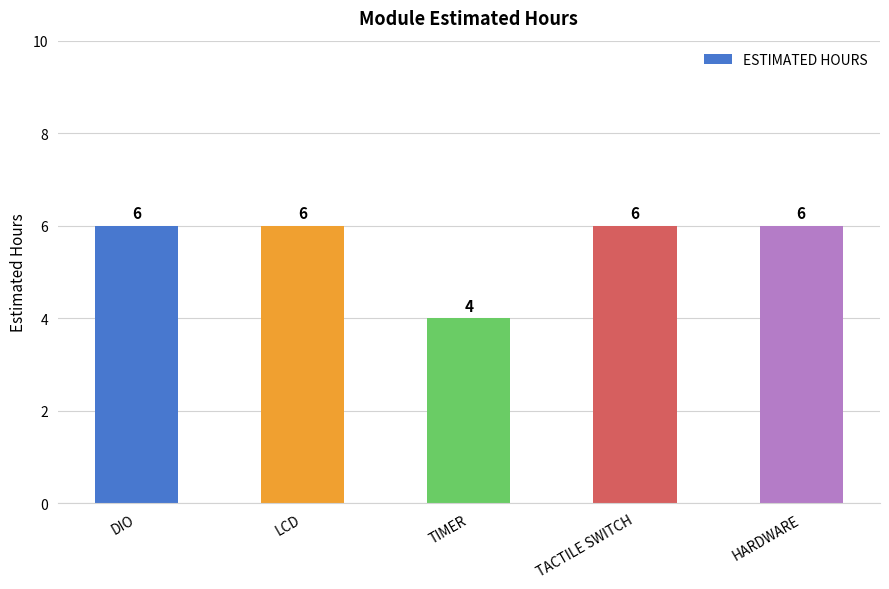

What is the approximate value at DIO?

6